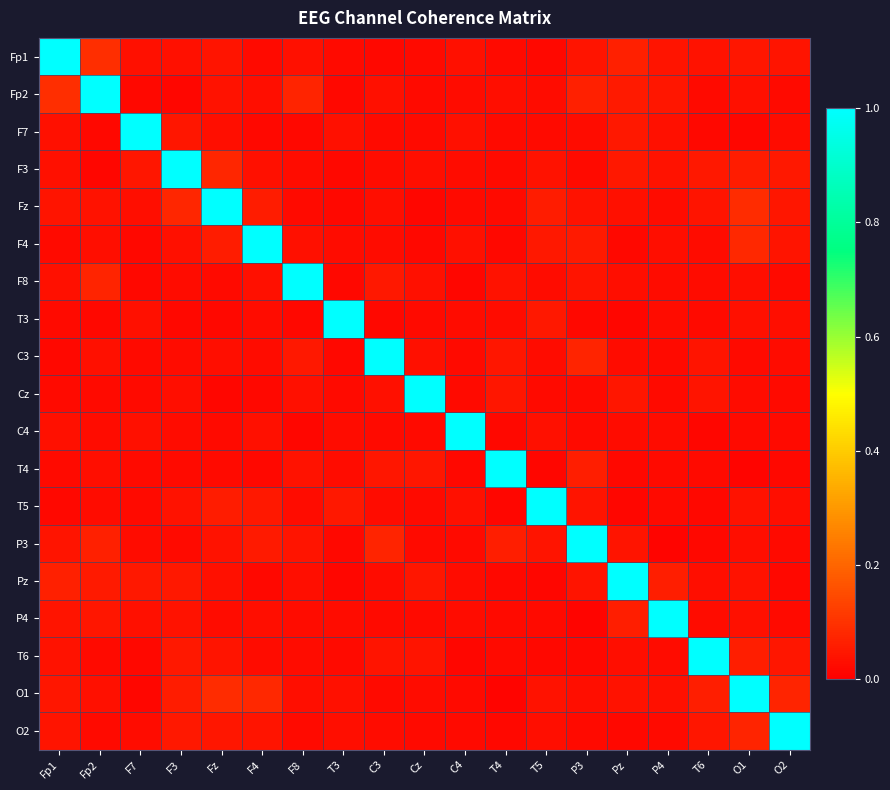

Between Fz and C4, which is larger?

Fz